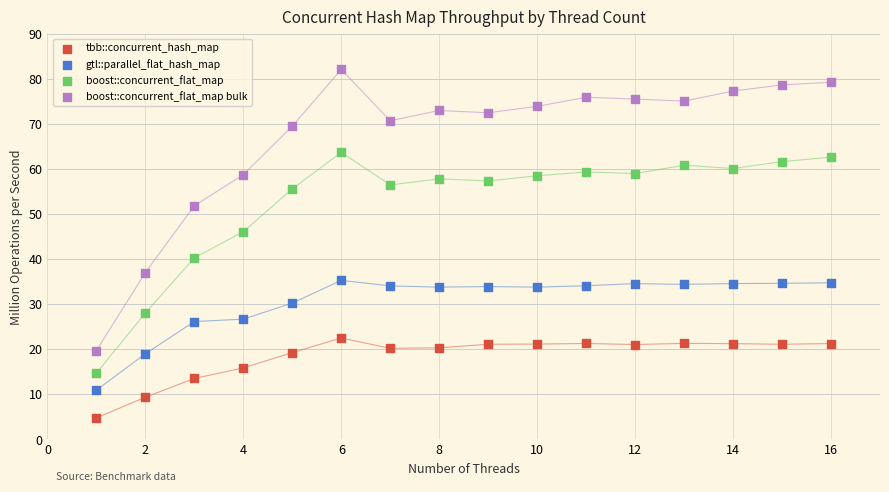

Which series contains the lowest Y value?

tbb::concurrent_hash_map